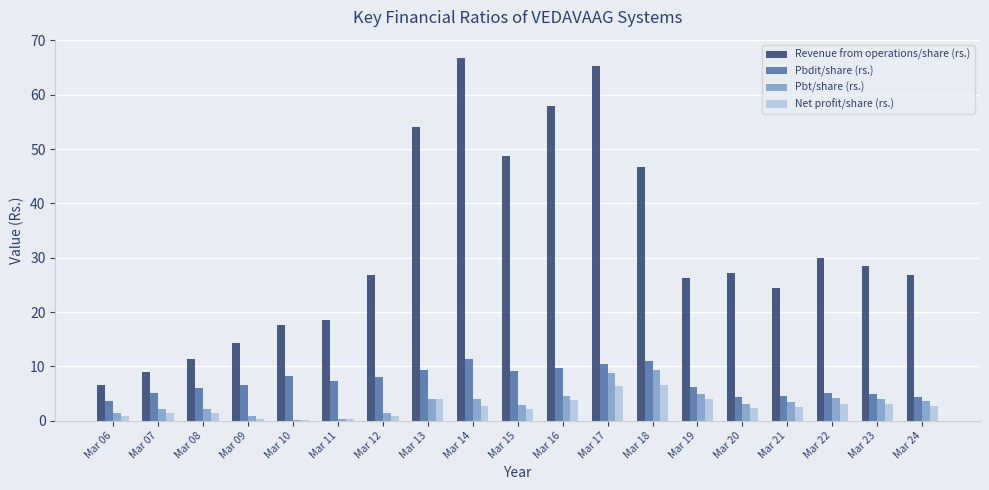

True or false: Revenue from operations/share (rs.) has a value of 42.4 at Mar 21.

False